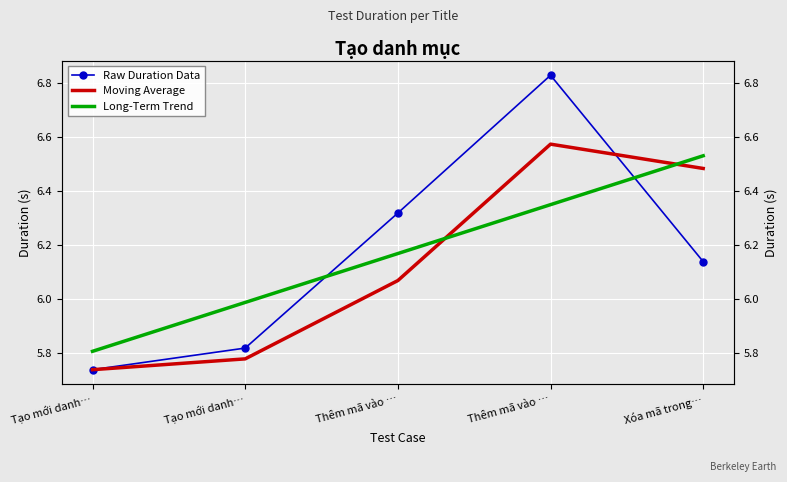

What is the label of the 4th point from the left?

Thêm mã vào …